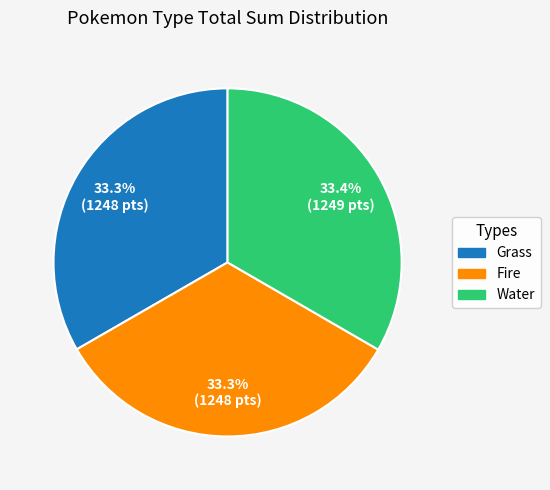

Approximately how many times larger is the value at Grass compared to Fire?

1.0